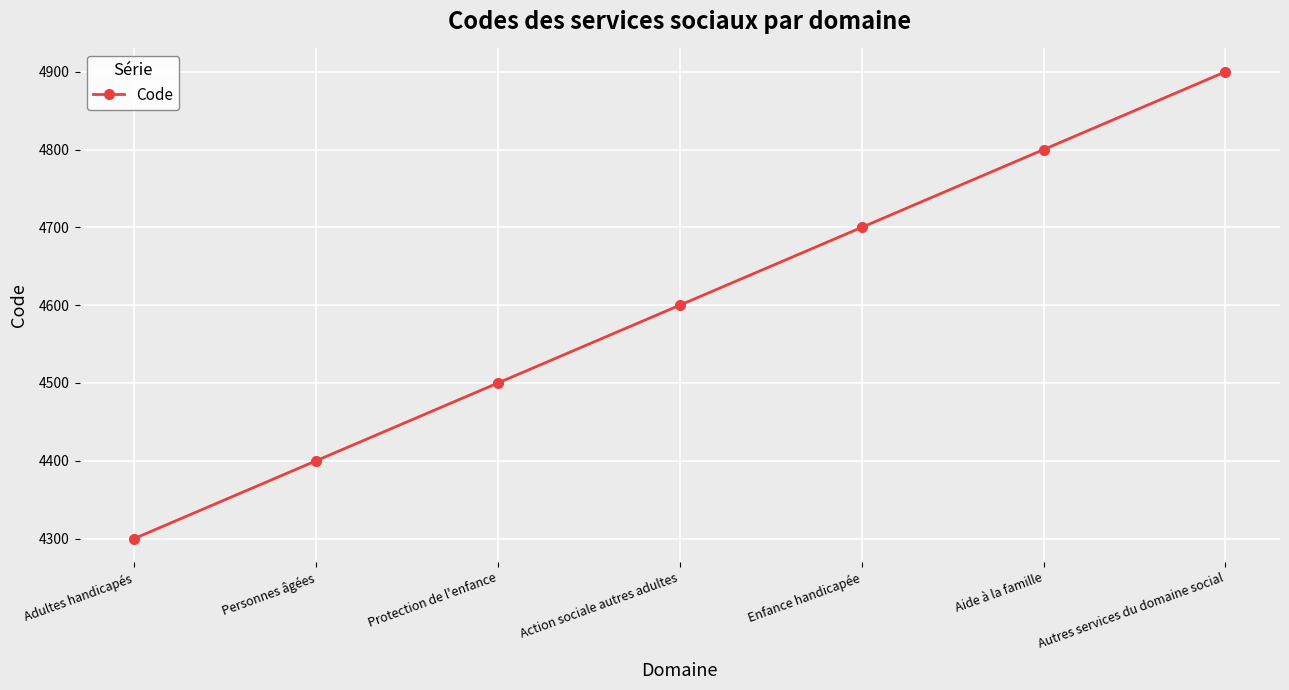

What is the sum of all values?

32200